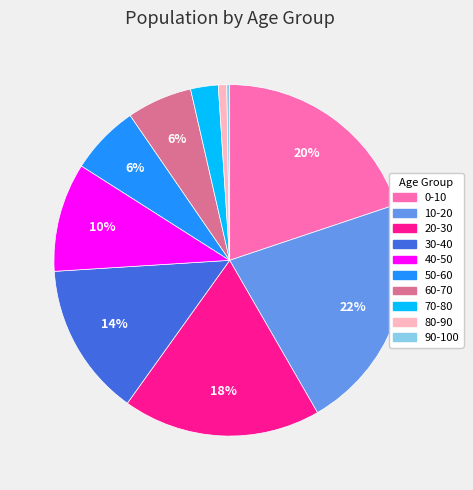

What is the largest slice in the pie chart?

10-20